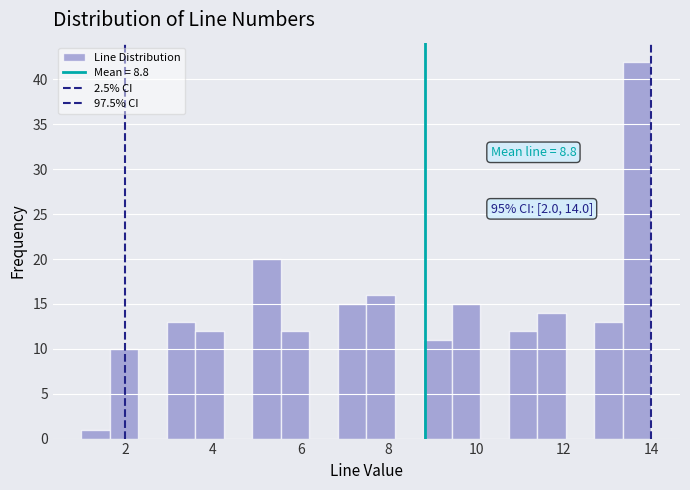

Around what value on the x-axis is the tallest bar? Give the approximate position of its centre, as read against the axis.

13.6